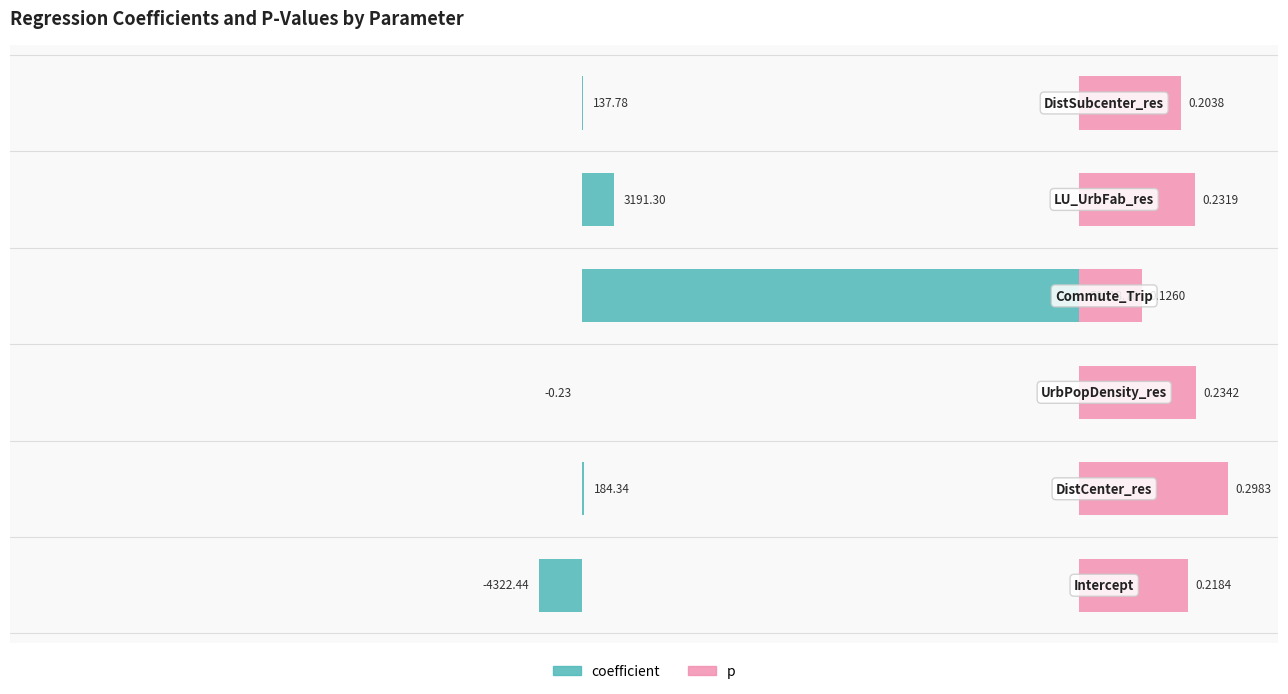

Is it true that p equals 21.3 at 0?

False